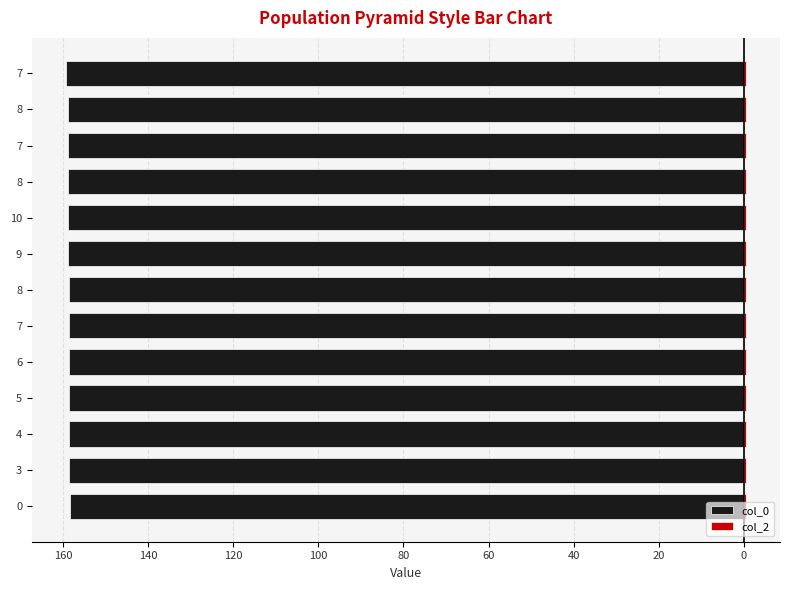

How many bars are there in total?

26